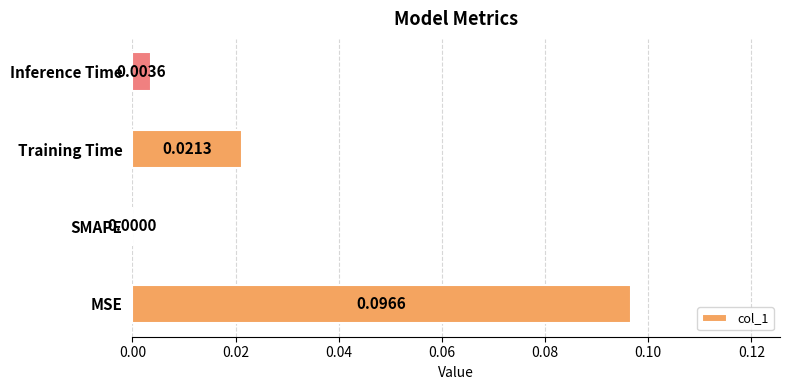

Between Training Time and Inference Time, which is larger?

Training Time